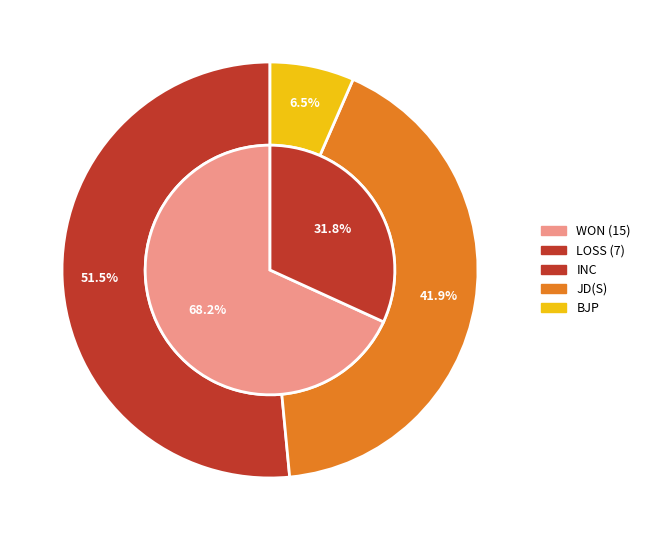

To the nearest percent, what is the combined percentage of WON and LOSS?

100%